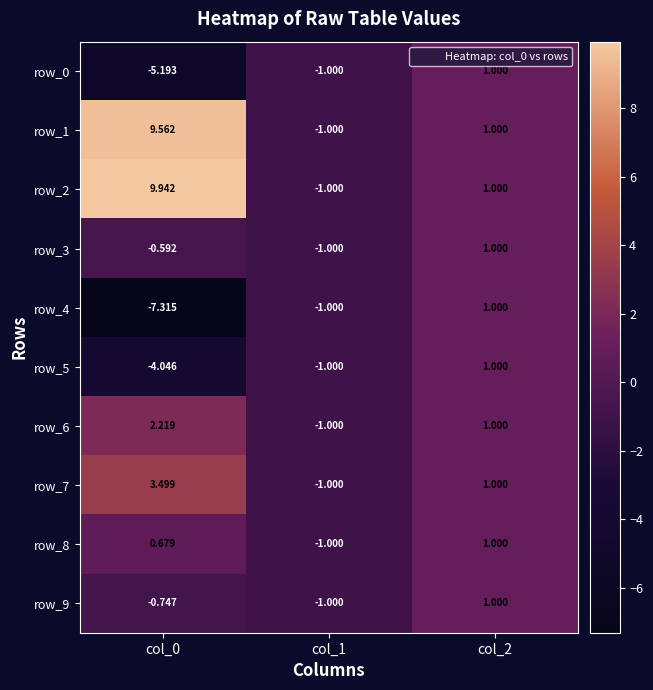

Rank the series by their maximum value, from lowest to highest.

row_0, row_3, row_4, row_5, row_8, row_9, row_6, row_7, row_1, row_2